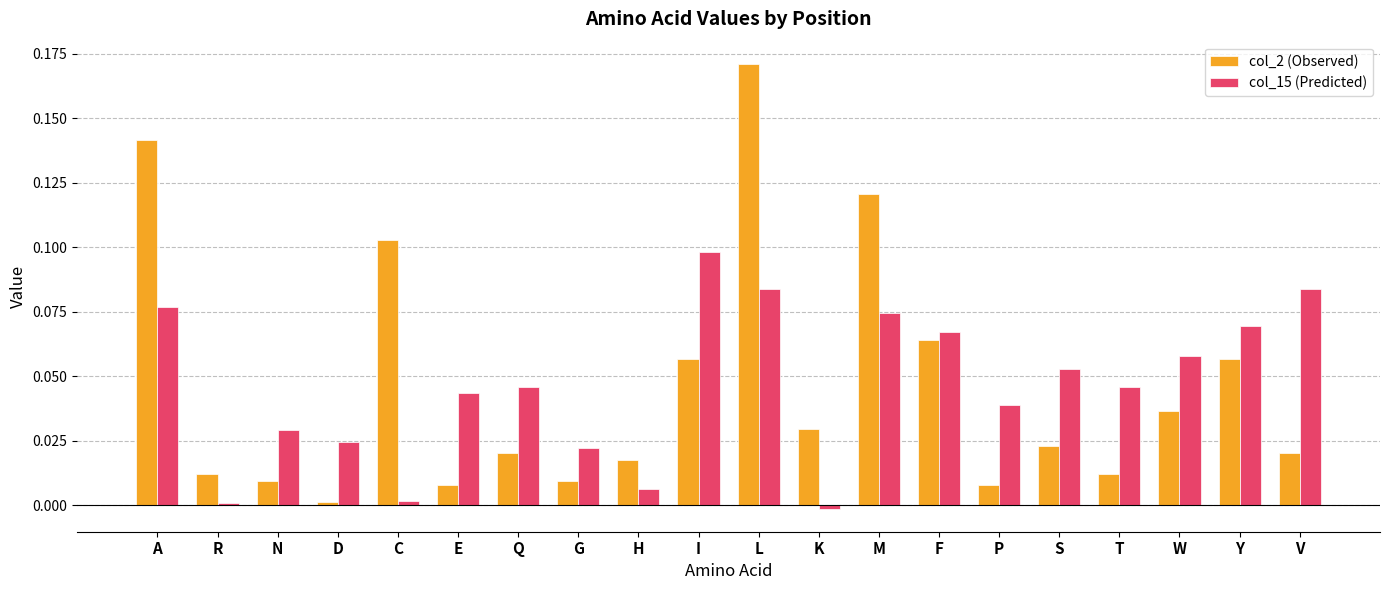

What position from the left is S?

16